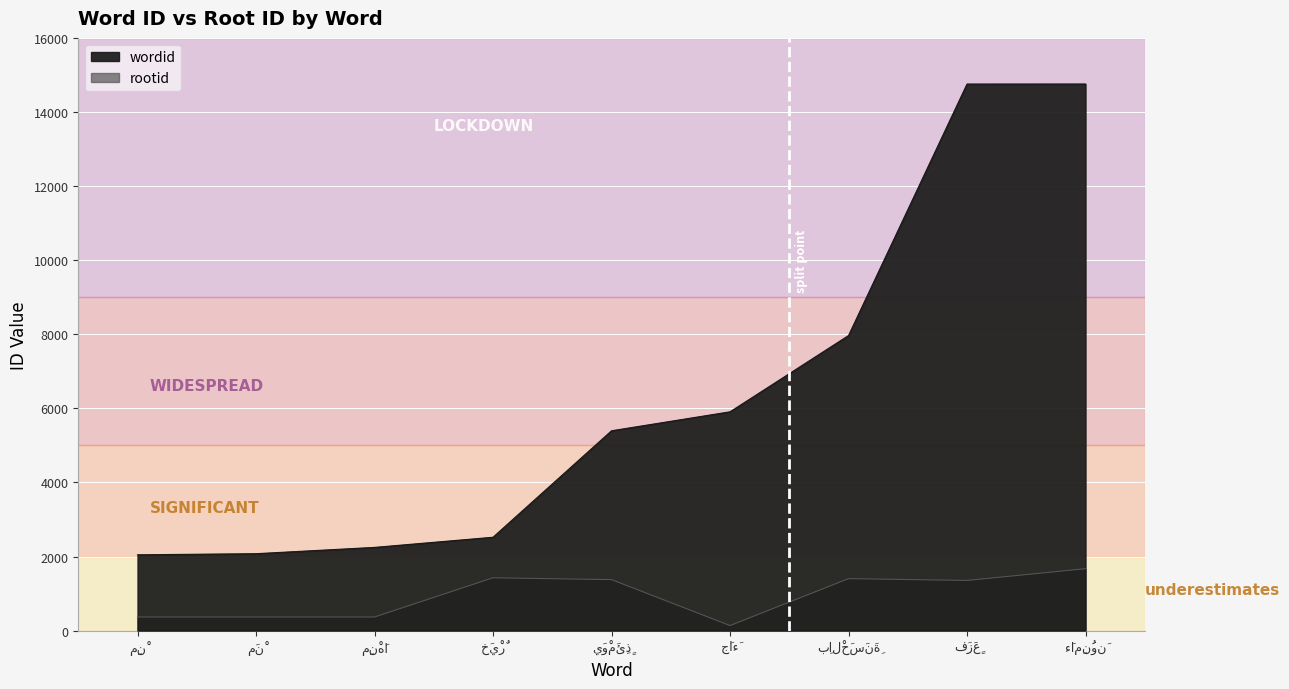

At which category does the chart reach its peak across all series?

ءَامِنُونَ